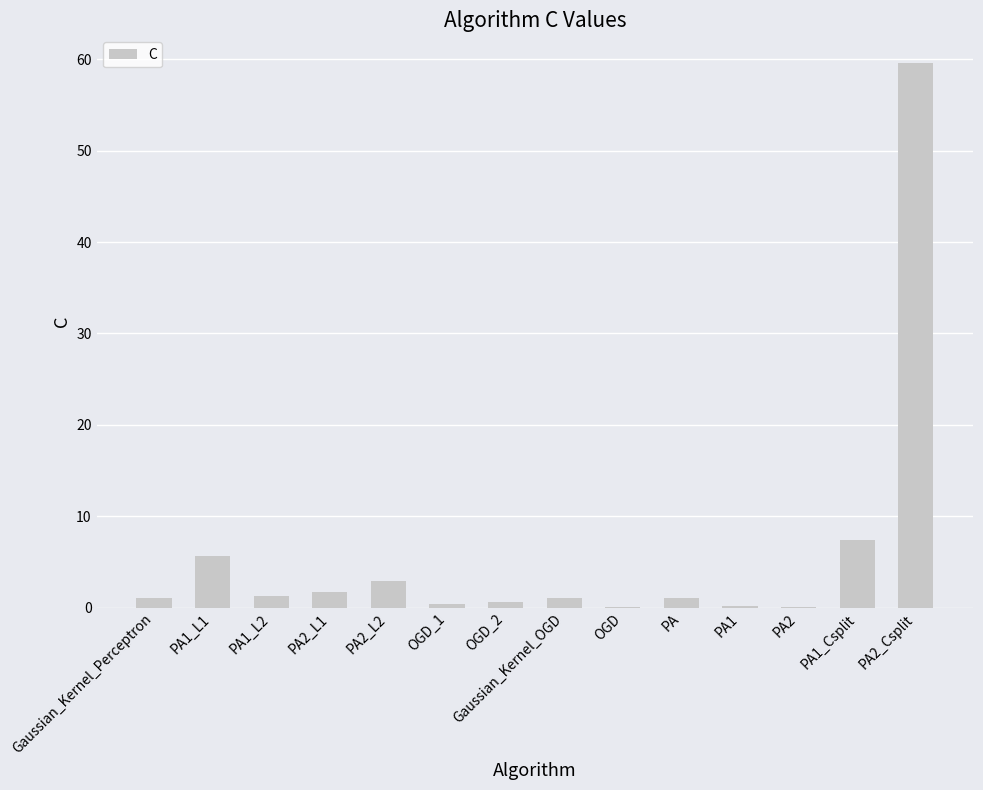

Is it true that the value at PA2_Csplit is 94.5?

False